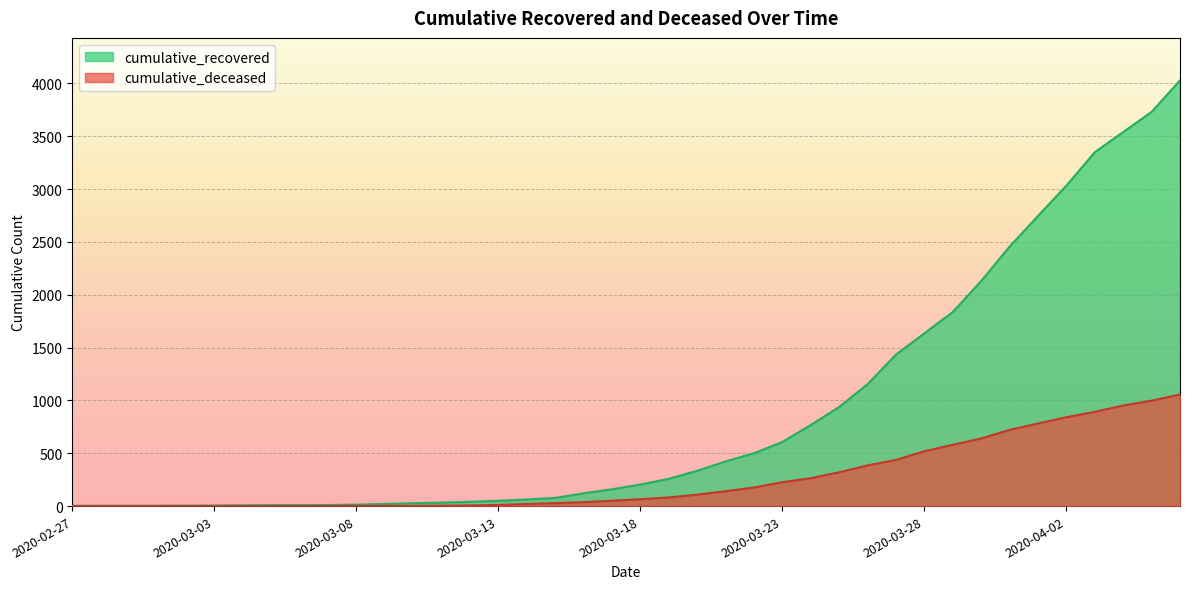

How many values in the cumulative_recovered series exceed 204?

19